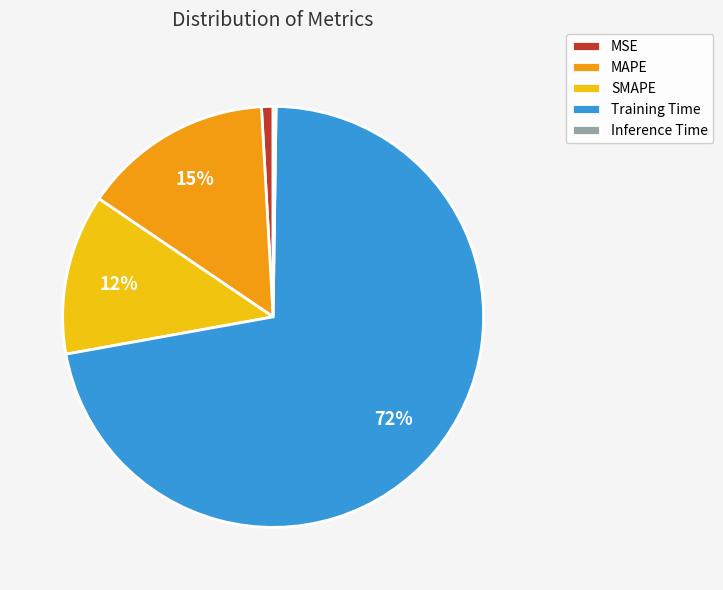

To the nearest percent, what portion does MAPE represent?

15%